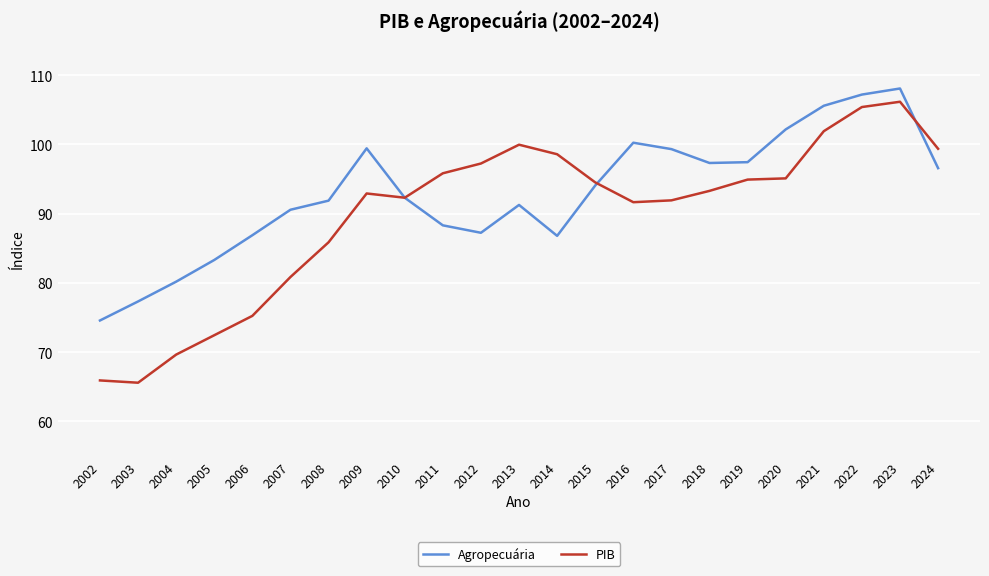

Between 2014 and 2021, which series saw the biggest shift?

Agropecuária